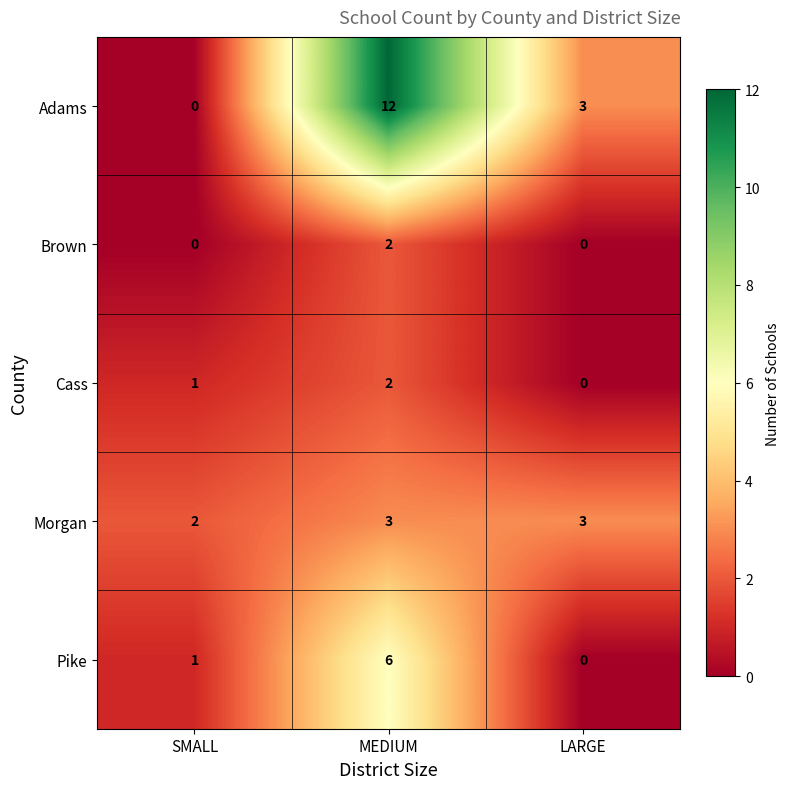

What is the spread (max minus min) of values at LARGE?

3